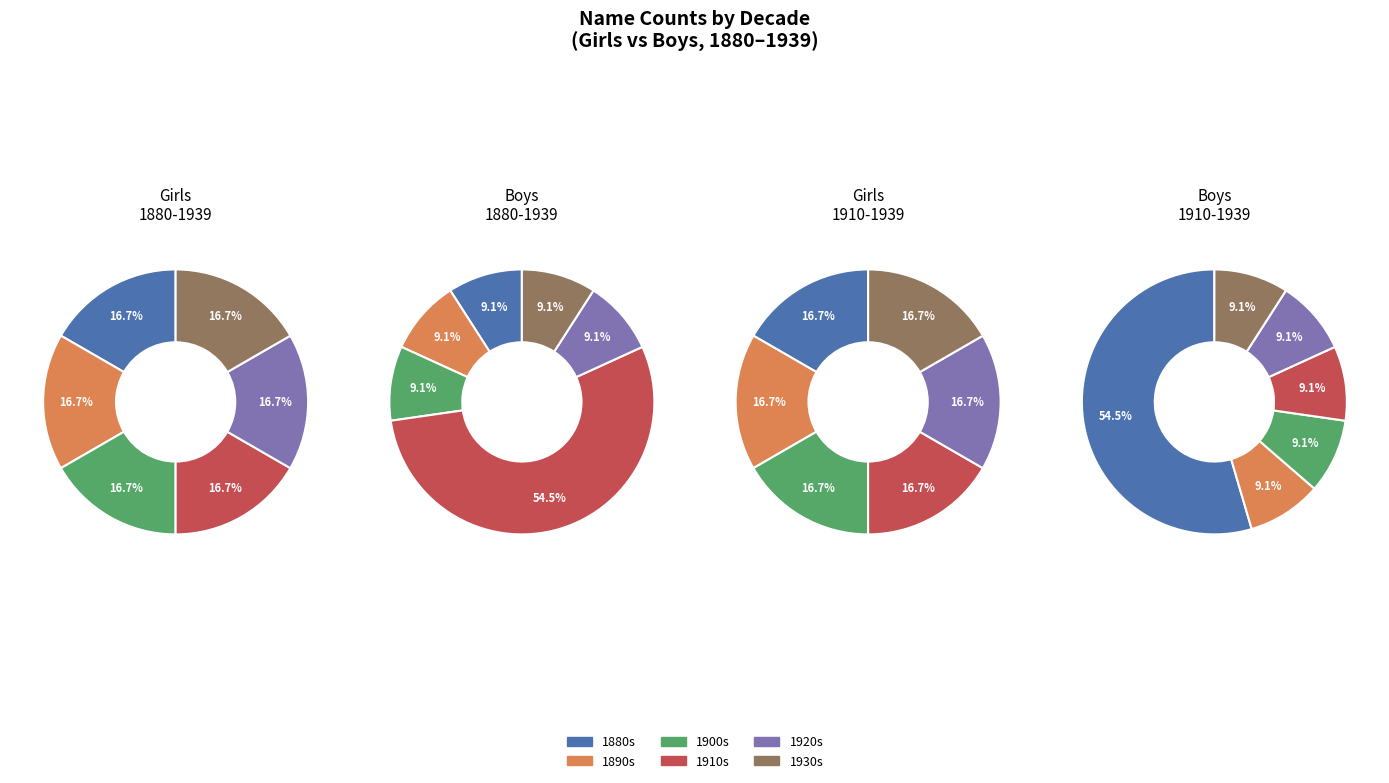

Which series has the largest range (max minus min)?

Boys